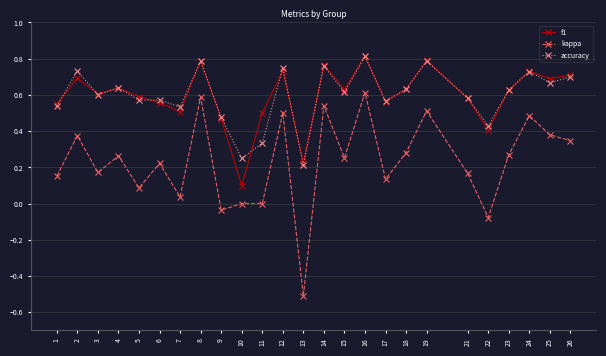

True or false: kappa and accuracy intersect in this chart.

False